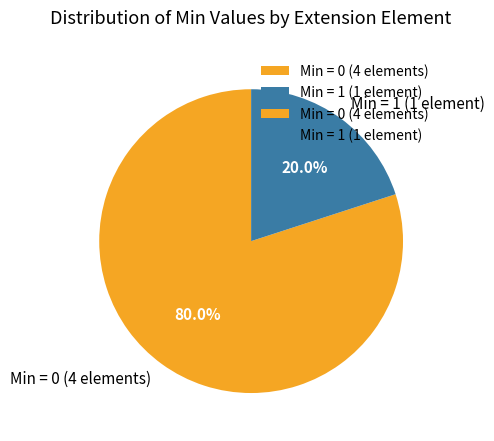

To the nearest percent, what is the difference between the largest and smallest slice percentages?

60%